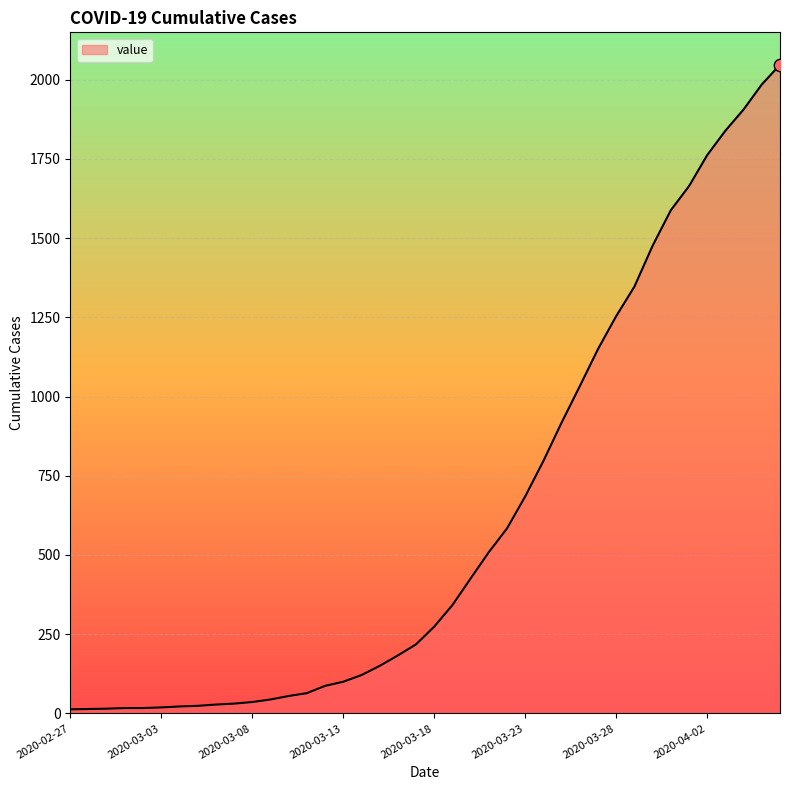

What is the maximum value shown in the chart?

2047